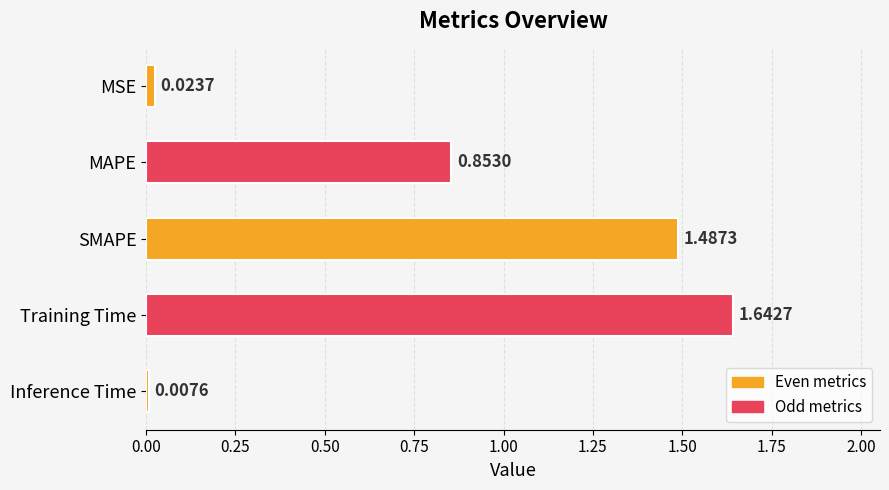

Which label corresponds to the smallest value in the chart?

Inference Time